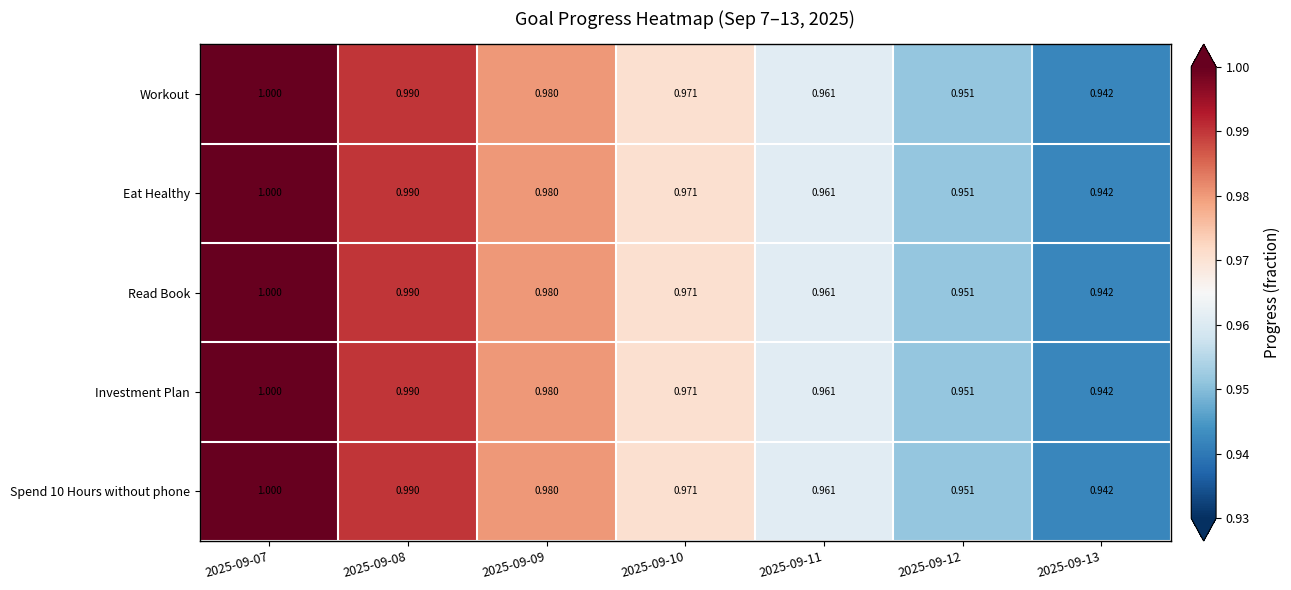

Is the value of Spend 10 Hours without phone at 2025-09-13 greater than the value of Eat Healthy at 2025-09-12?

No